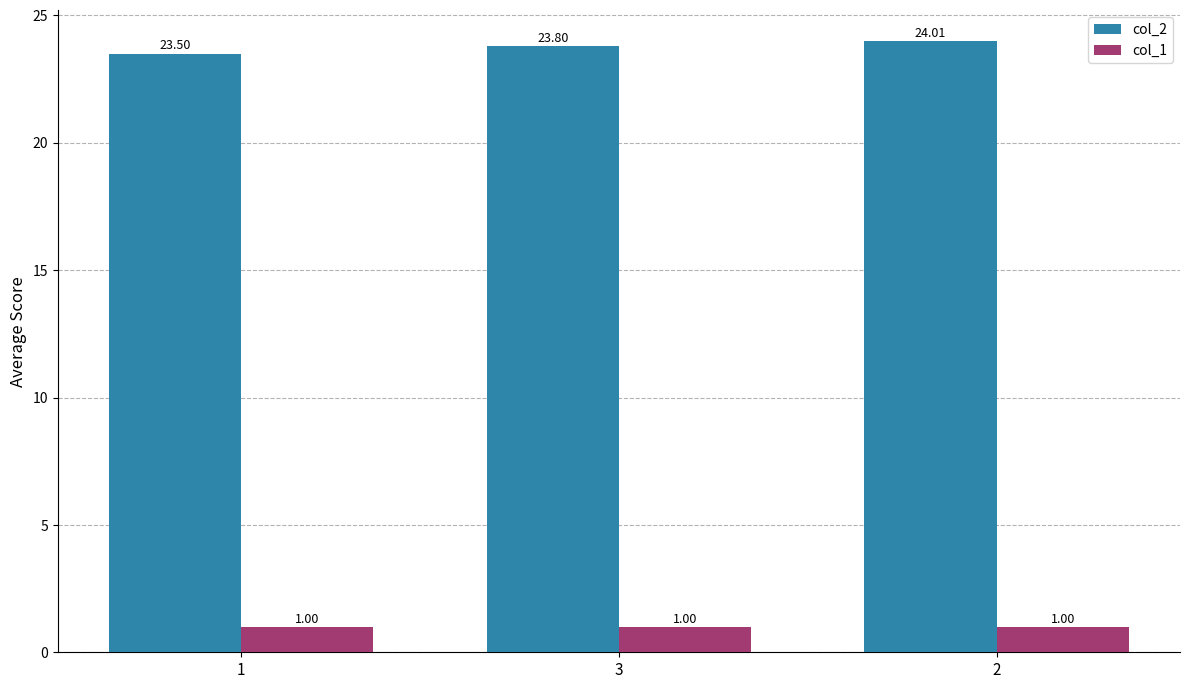

What is the maximum value for col_1?

1.0